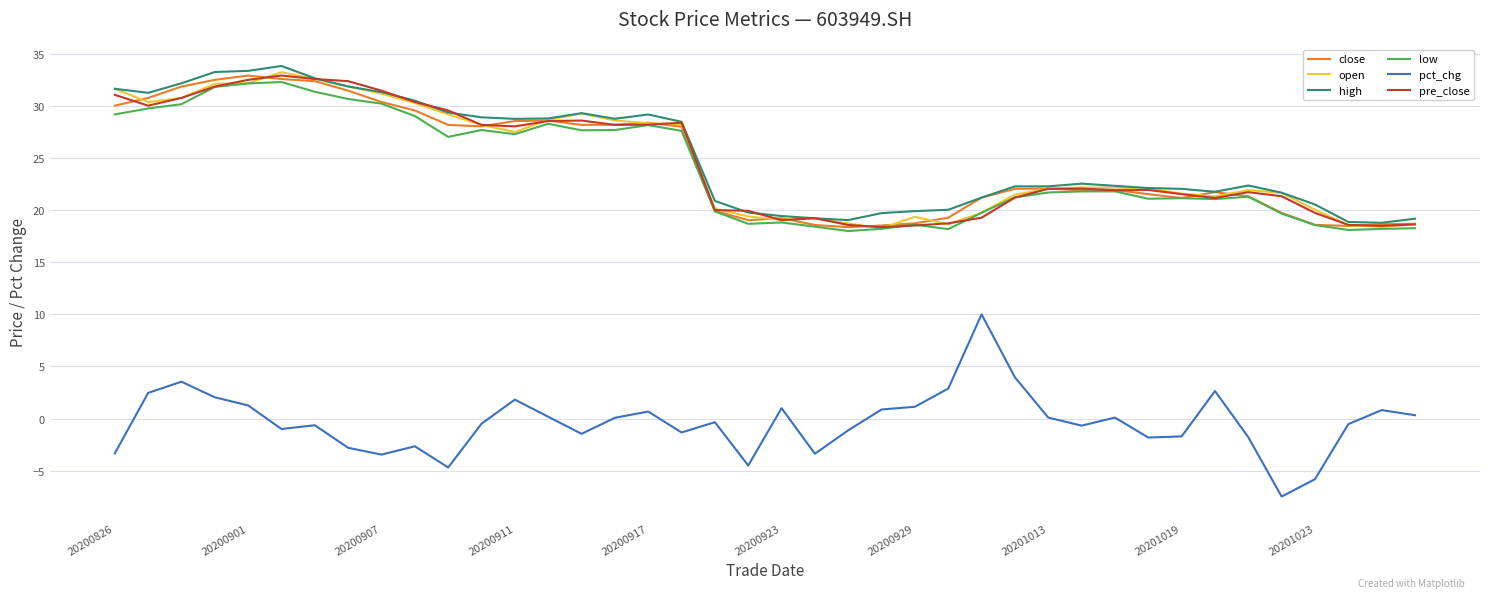

What is the smallest value displayed?

-7.5